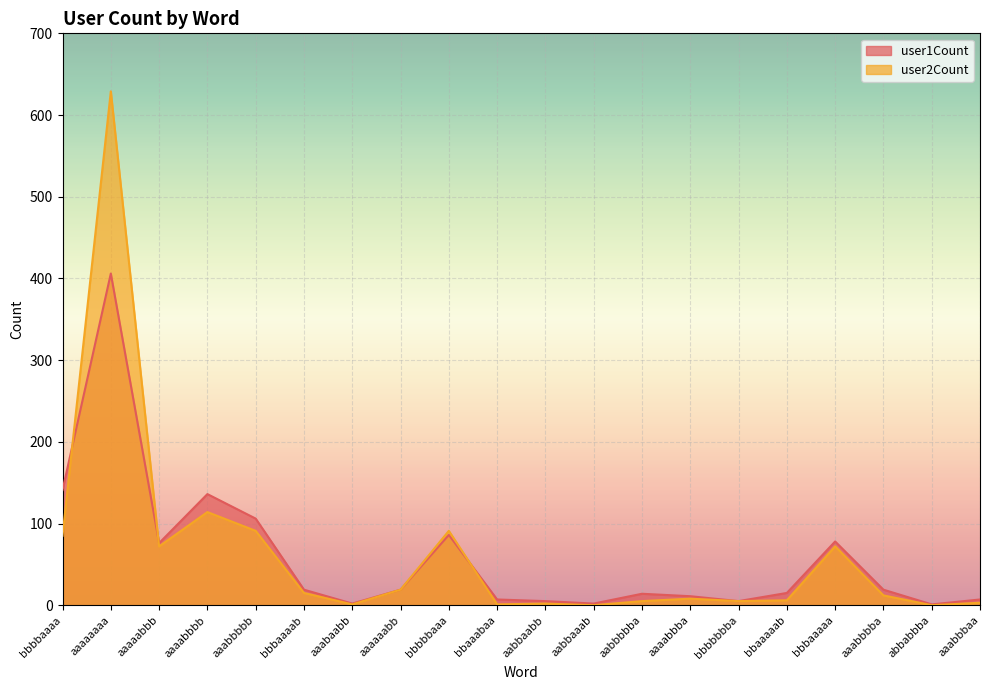

What is the highest value of the user2Count series?

629